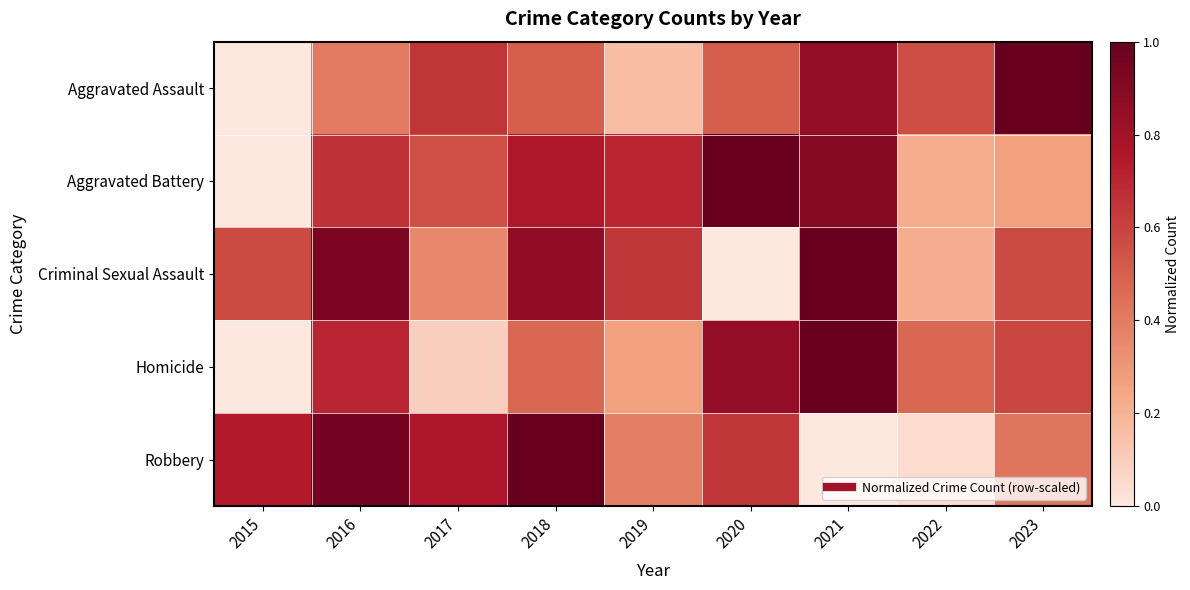

Reading right to left, transcribe all the data shown in this chart.

Aggravated Assault: 2023=1.0	2022=0.6	2021=0.9	2020=0.5	2019=0.2	2018=0.5	2017=0.6	2016=0.4	2015=0.0
Aggravated Battery: 2023=0.3	2022=0.2	2021=0.9	2020=1.0	2019=0.7	2018=0.8	2017=0.6	2016=0.7	2015=0.0
Criminal Sexual Assault: 2023=0.6	2022=0.2	2021=1.0	2020=0.0	2019=0.6	2018=0.9	2017=0.4	2016=0.9	2015=0.6
Homicide: 2023=0.6	2022=0.5	2021=1.0	2020=0.9	2019=0.3	2018=0.5	2017=0.1	2016=0.7	2015=0.0
Robbery: 2023=0.4	2022=0.0	2021=0.0	2020=0.6	2019=0.4	2018=1.0	2017=0.8	2016=0.9	2015=0.7